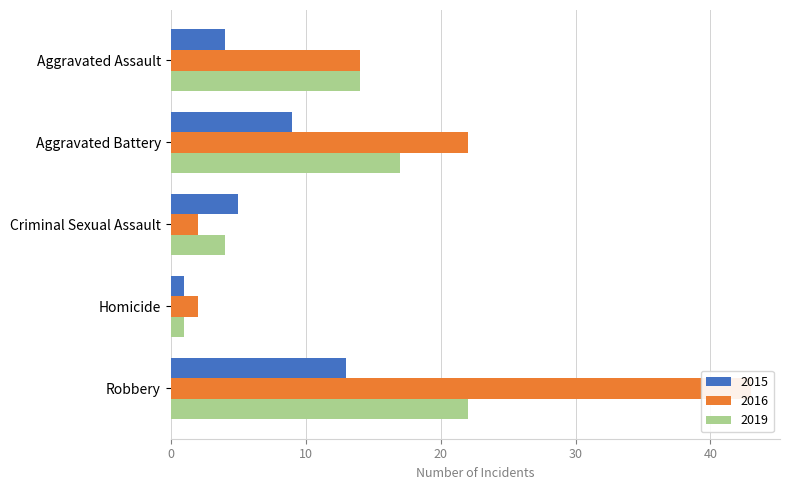

Does the chart contain stacked bars?

No